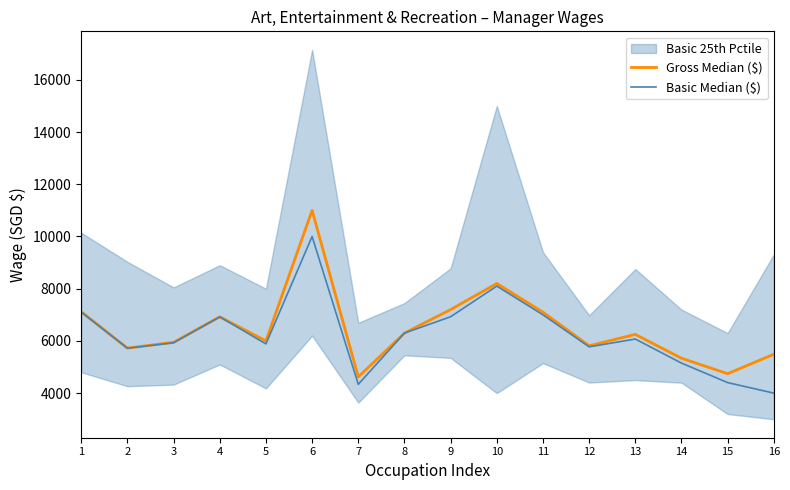

Reading left to right, what are all the values shown in this chart?

Gross Median ($): 7118	5723	5948	6922	6000	11000	4620	6300	7200	8200	7100	5813	6251	5337	4745	5490
Basic Median ($): 7103	5723	5928	6922	5886	10000	4337	6300	6925	8100	7000	5773	6072	5150	4404	4000